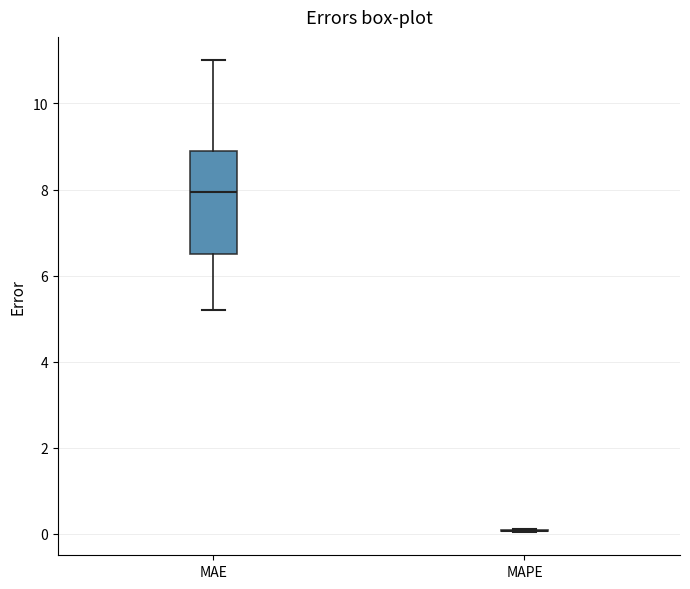

Which box is the tallest, from its lower edge to its upper edge?

MAE